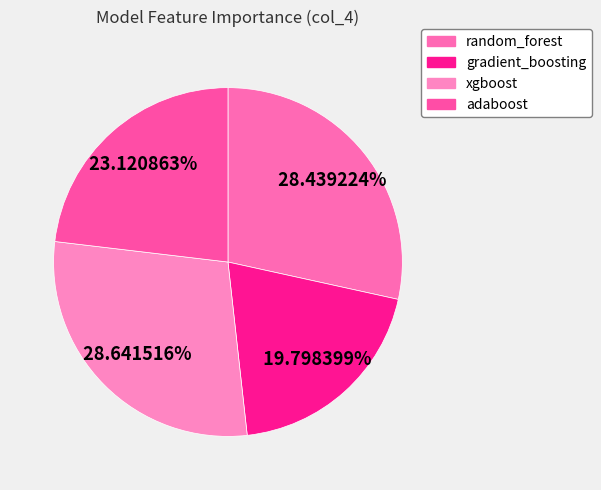

The adaboost slice represents 33% of the pie. True or false?

False